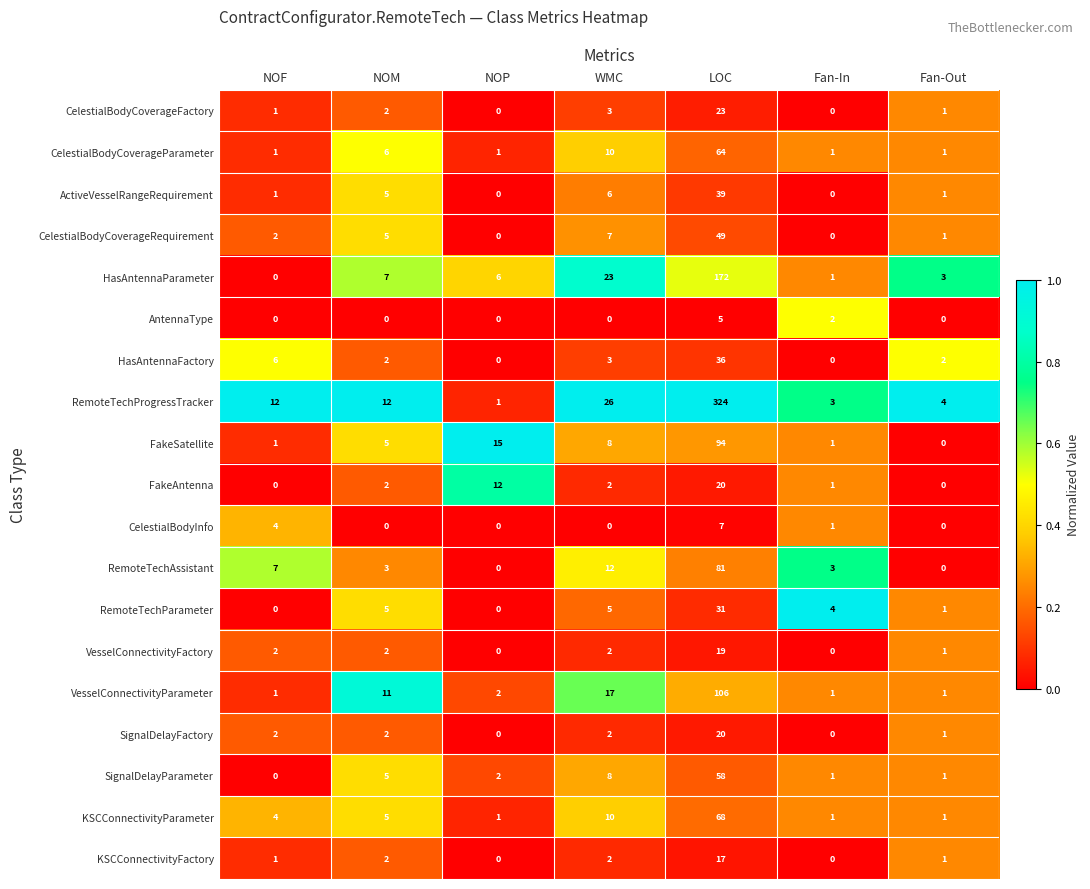

Count the number of categories in the chart.

7